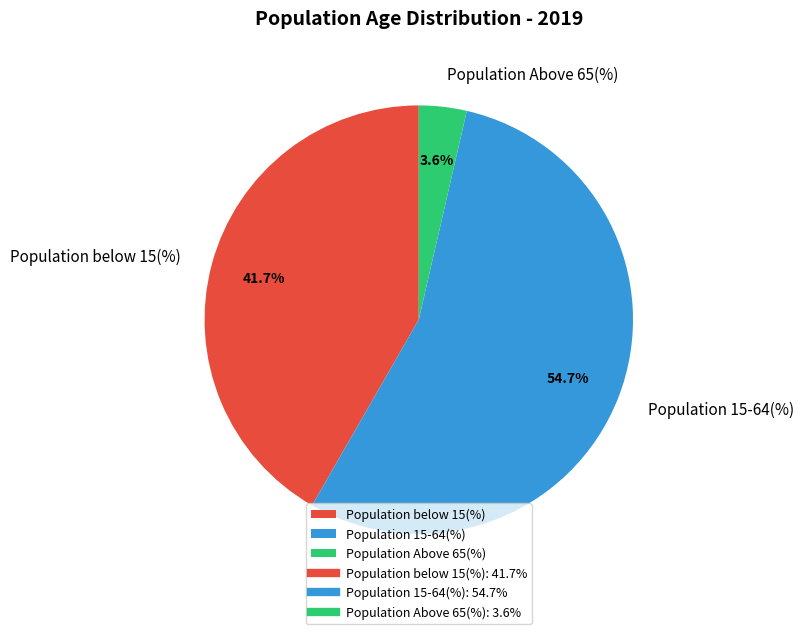

To the nearest percent, what is the average slice percentage?

33%